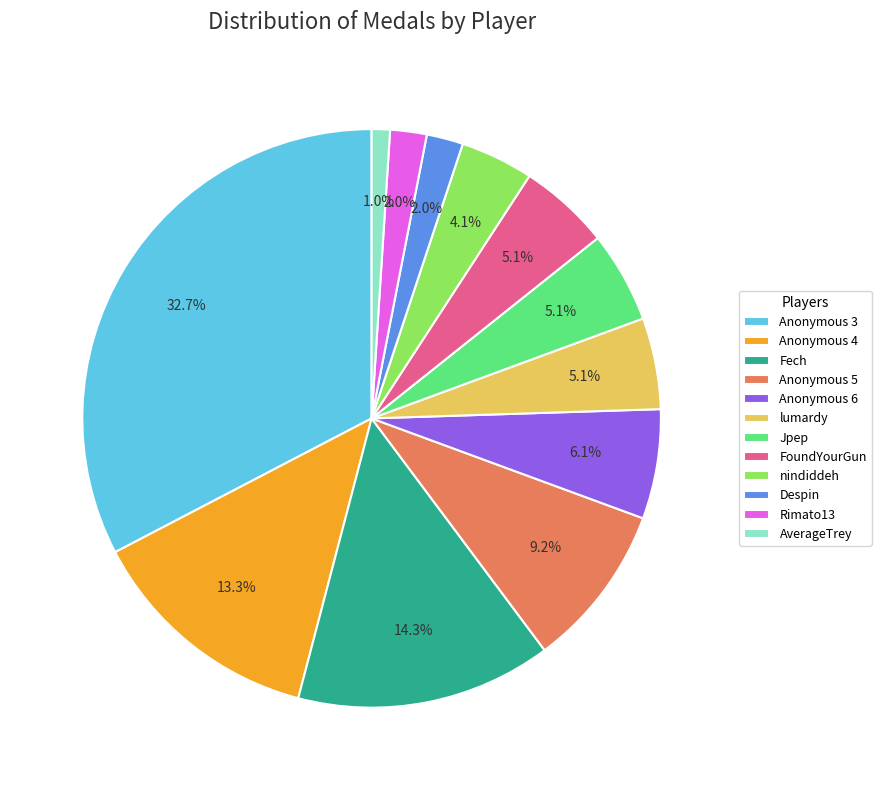

Combined, do Anonymous 3 and Rimato13 account for over 50%?

No